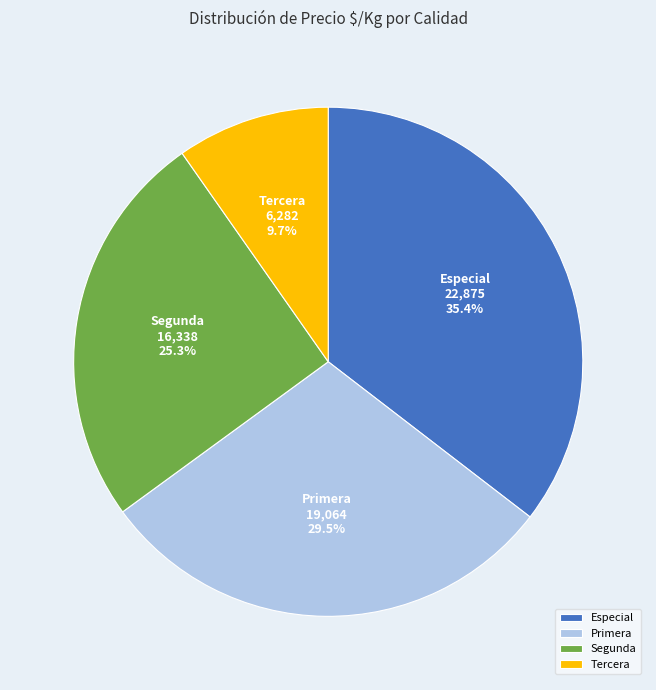

Rank the categories by value from lowest to highest.

Tercera, Segunda, Primera, Especial